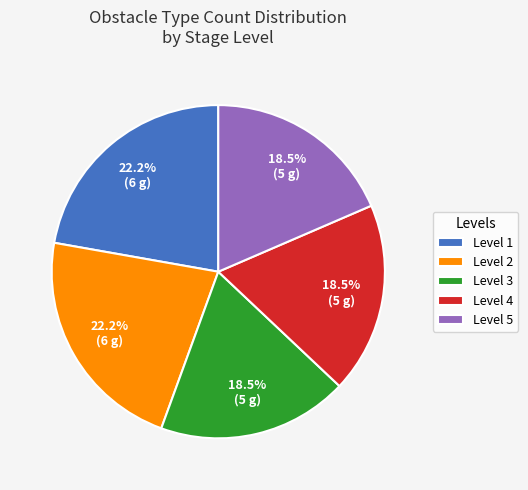

Combined, do Level 5 and Level 2 account for over 50%?

No